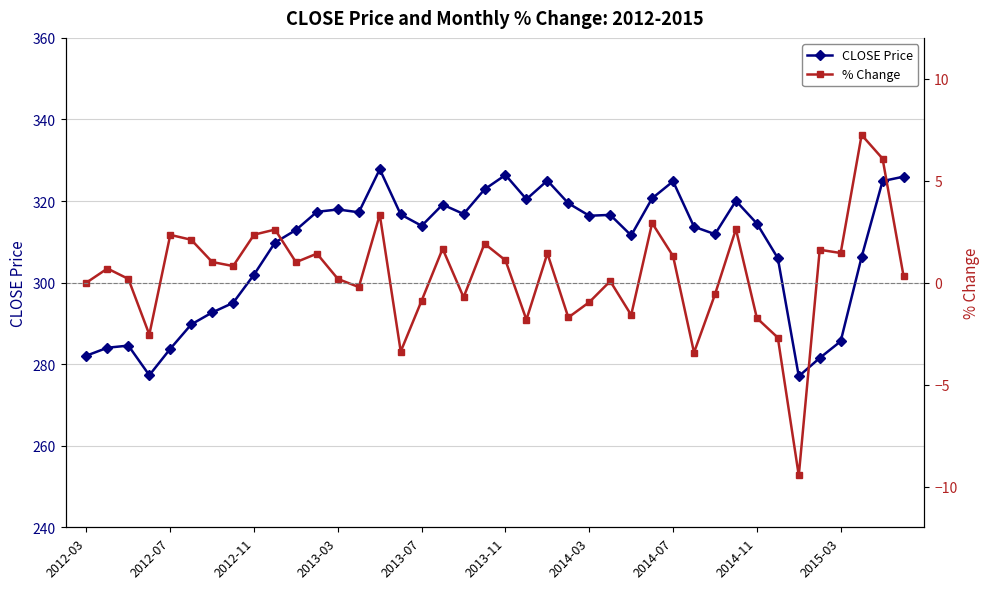

Rank the series at 2014-03 from lowest to highest value.

% Change, CLOSE Price